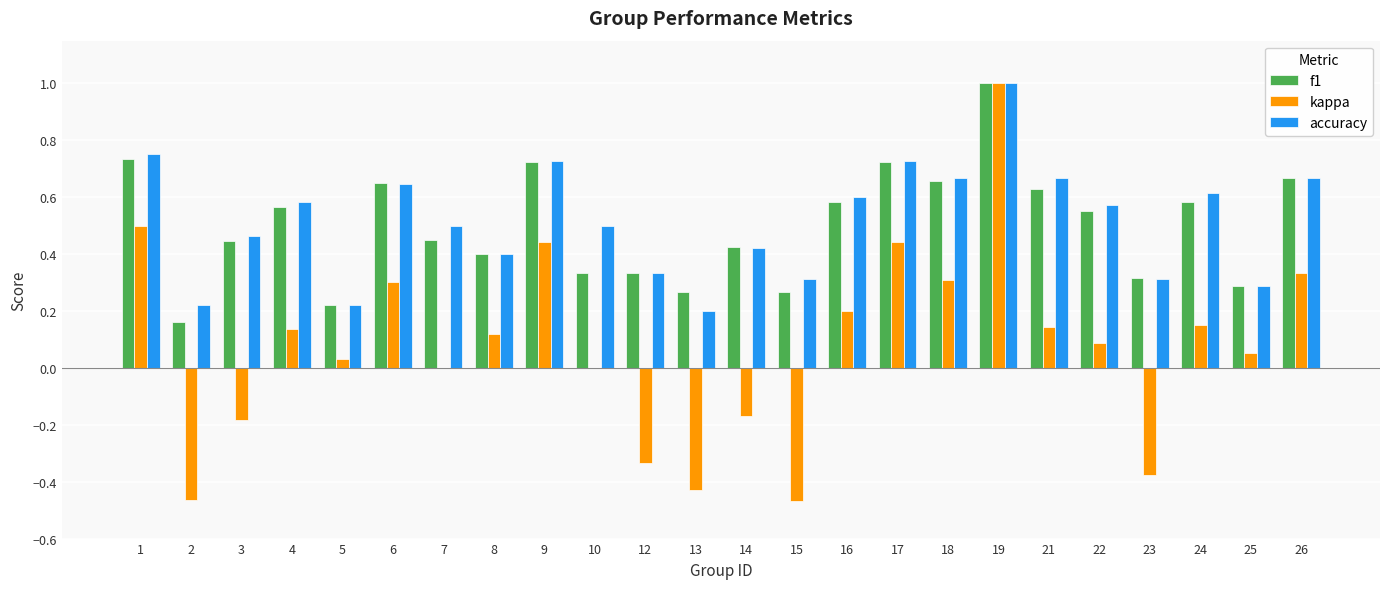

What is the highest value of the kappa series?

1.0